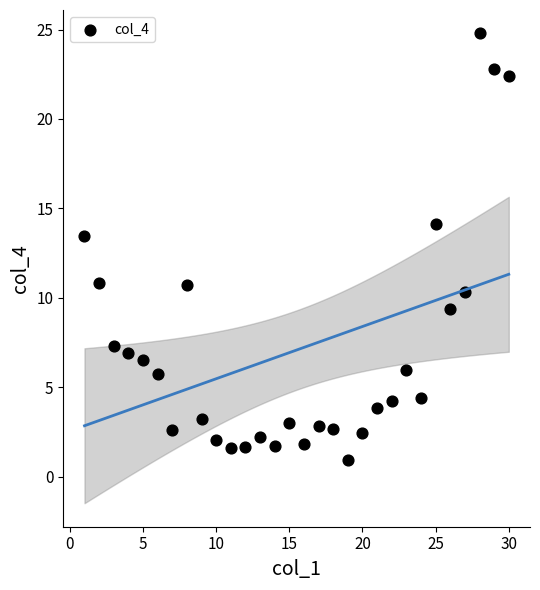

What is the range of X values (max minus min)?

29.0